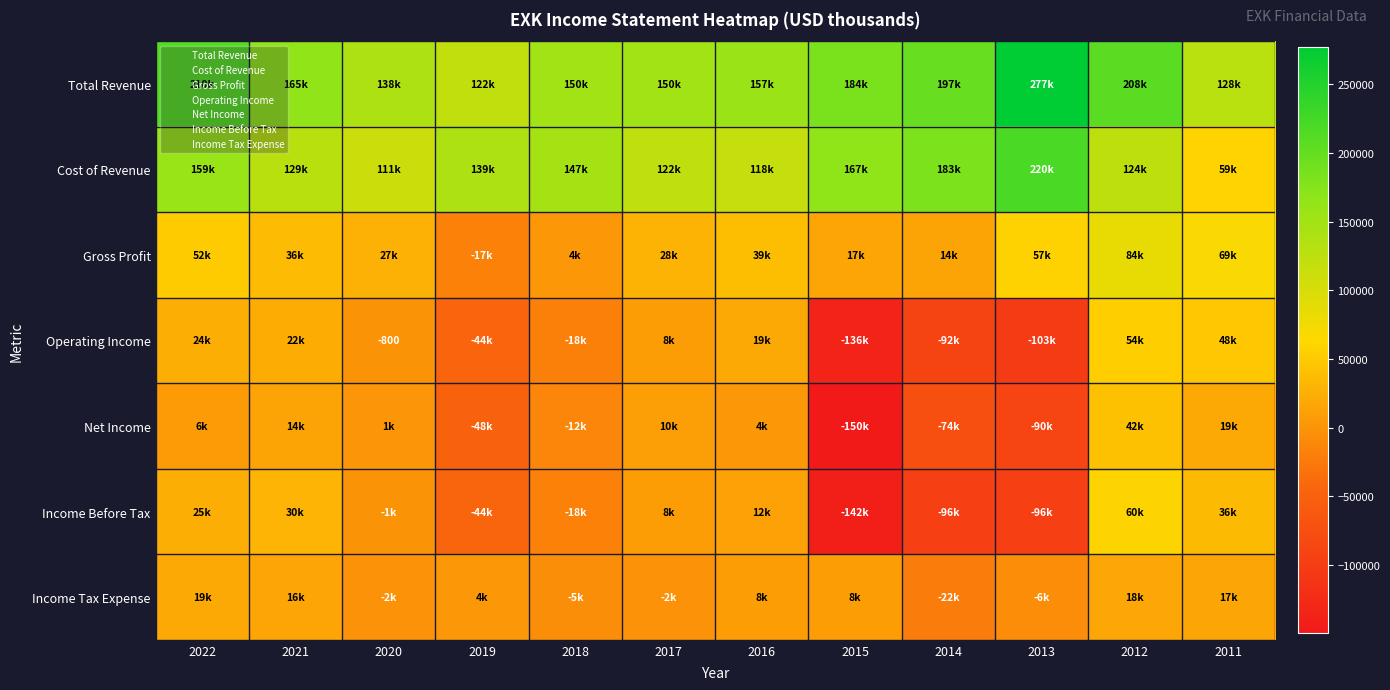

At which label does Operating Income reach its peak?

2012